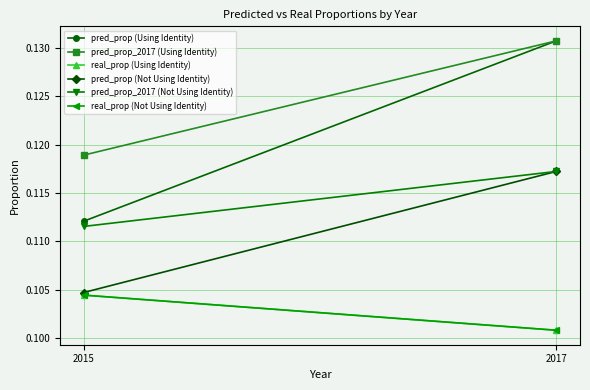

Reading left to right, list all the values displayed in this chart.

pred_prop (Using Identity): 2015=0.1	2017=0.1
pred_prop_2017 (Using Identity): 2015=0.1	2017=0.1
real_prop (Using Identity): 2015=0.1	2017=0.1
pred_prop (Not Using Identity): 2015=0.1	2017=0.1
pred_prop_2017 (Not Using Identity): 2015=0.1	2017=0.1
real_prop (Not Using Identity): 2015=0.1	2017=0.1